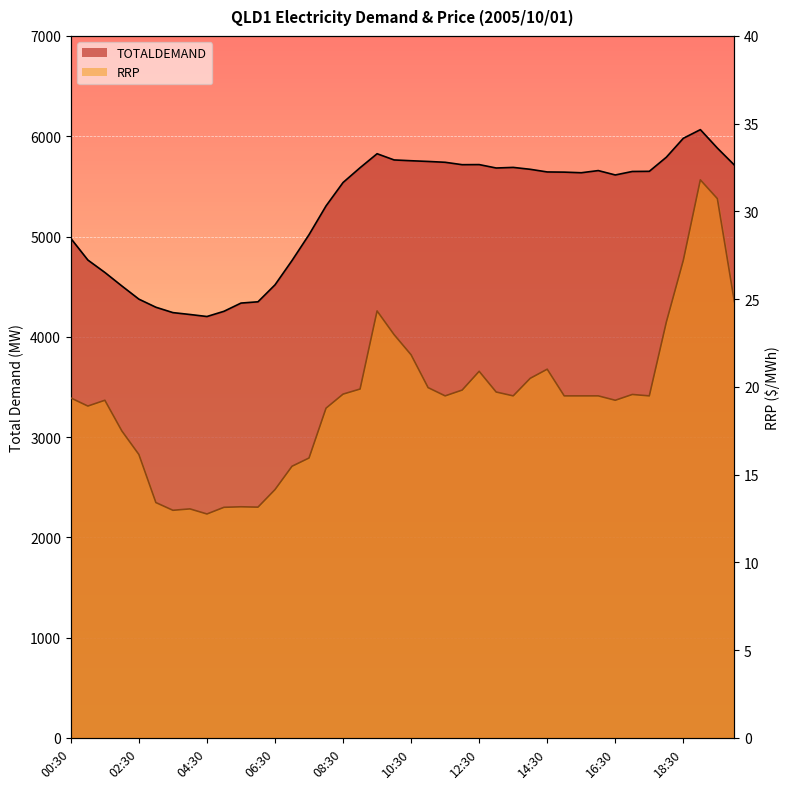

What is the value of the TOTALDEMAND point at the 39th from the left?

5881.7